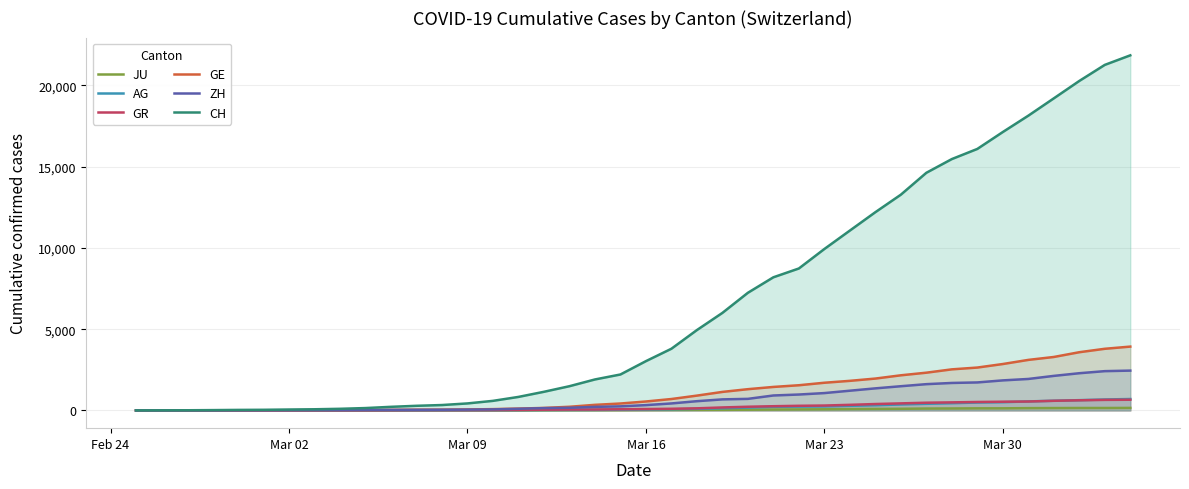

What is the greatest value displayed?

21855